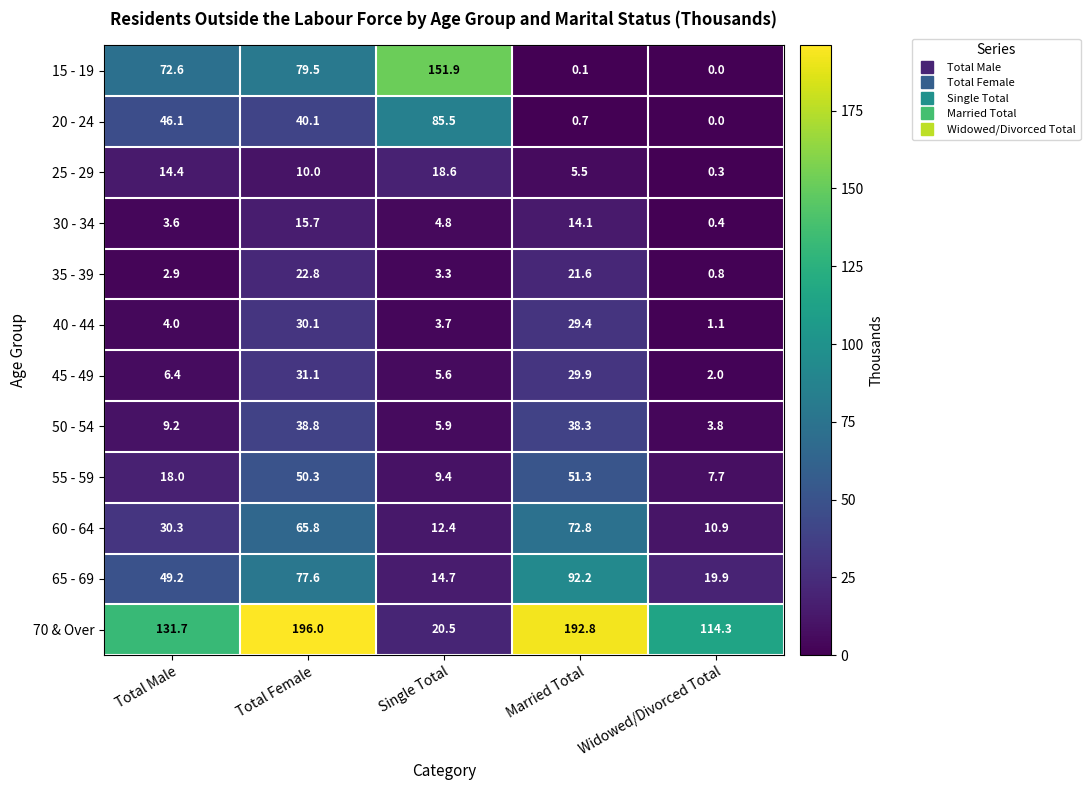

Rank the categories by 45 - 49 value from lowest to highest.

Widowed/Divorced Total, Single Total, Total Male, Married Total, Total Female